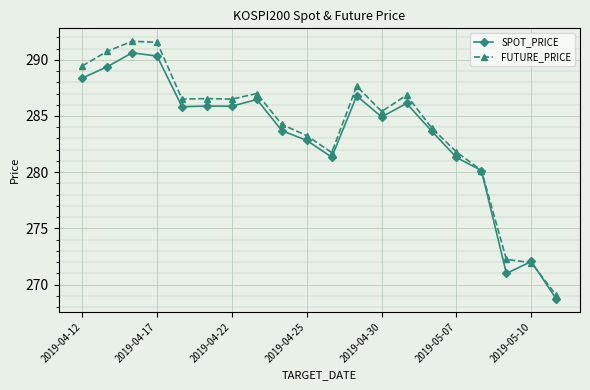

What is the minimum value for SPOT_PRICE?

268.7